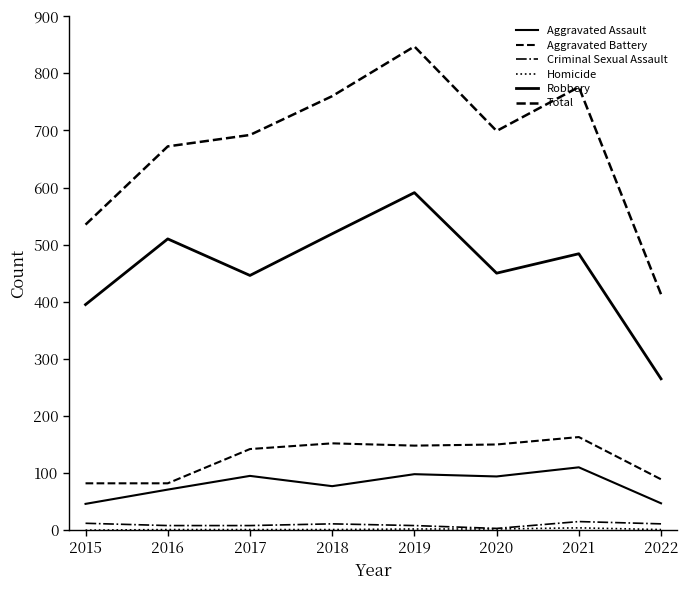

What is the value of the Aggravated Assault point at the 5th from the left?

98